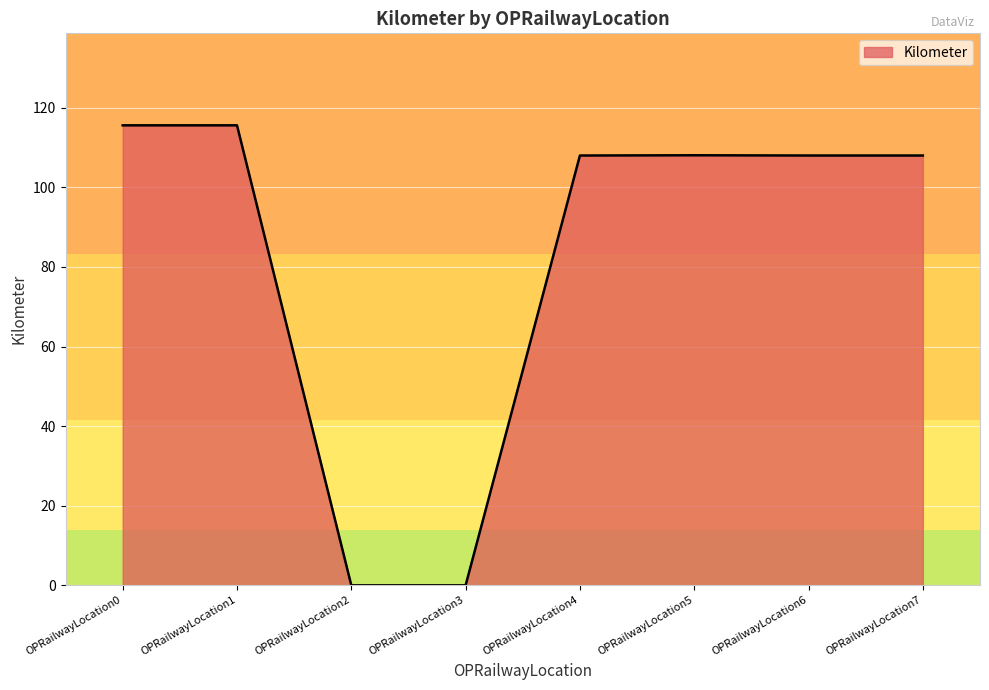

What is the greatest value displayed?

115.6